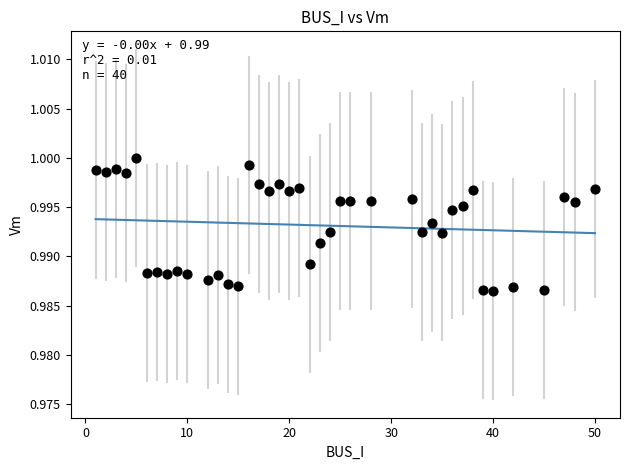

What is the range of X values (max minus min)?

49.0